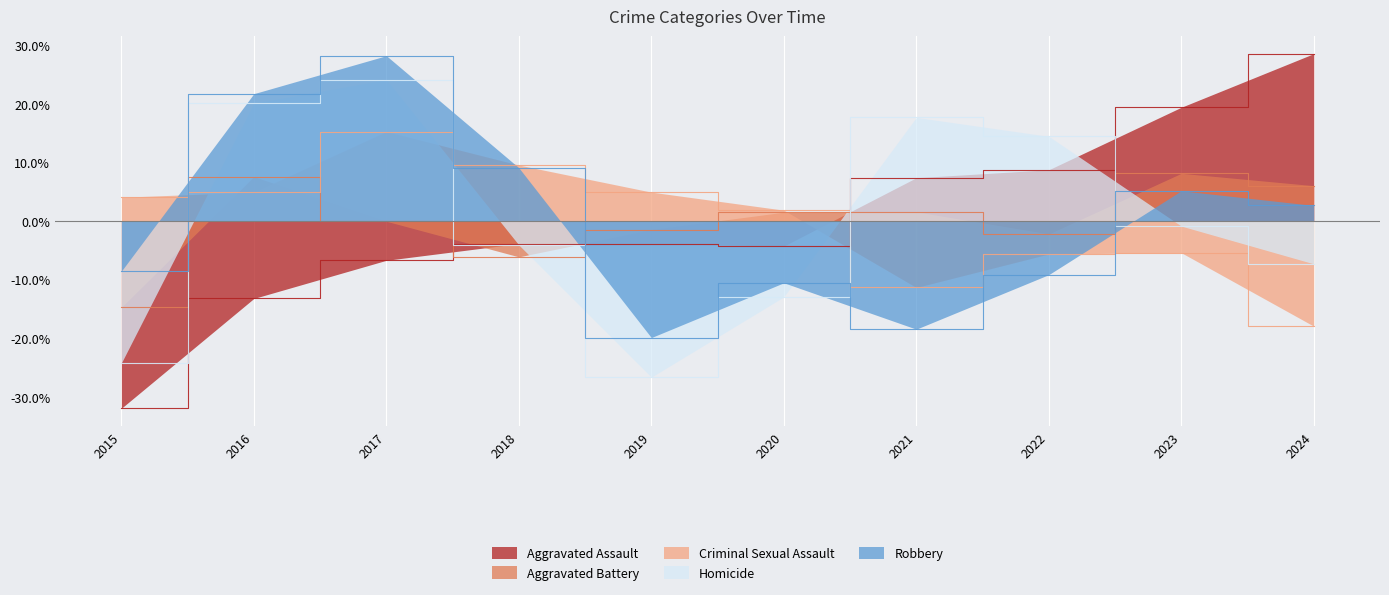

What are all the series names shown in the legend?

Aggravated Assault, Aggravated Battery, Criminal Sexual Assault, Homicide, Robbery